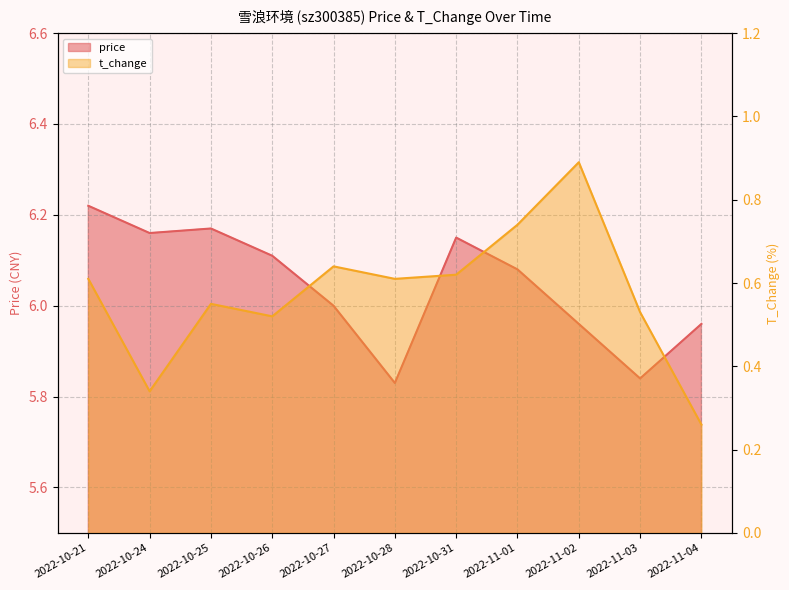

What is the average value of the t_change series?

0.6